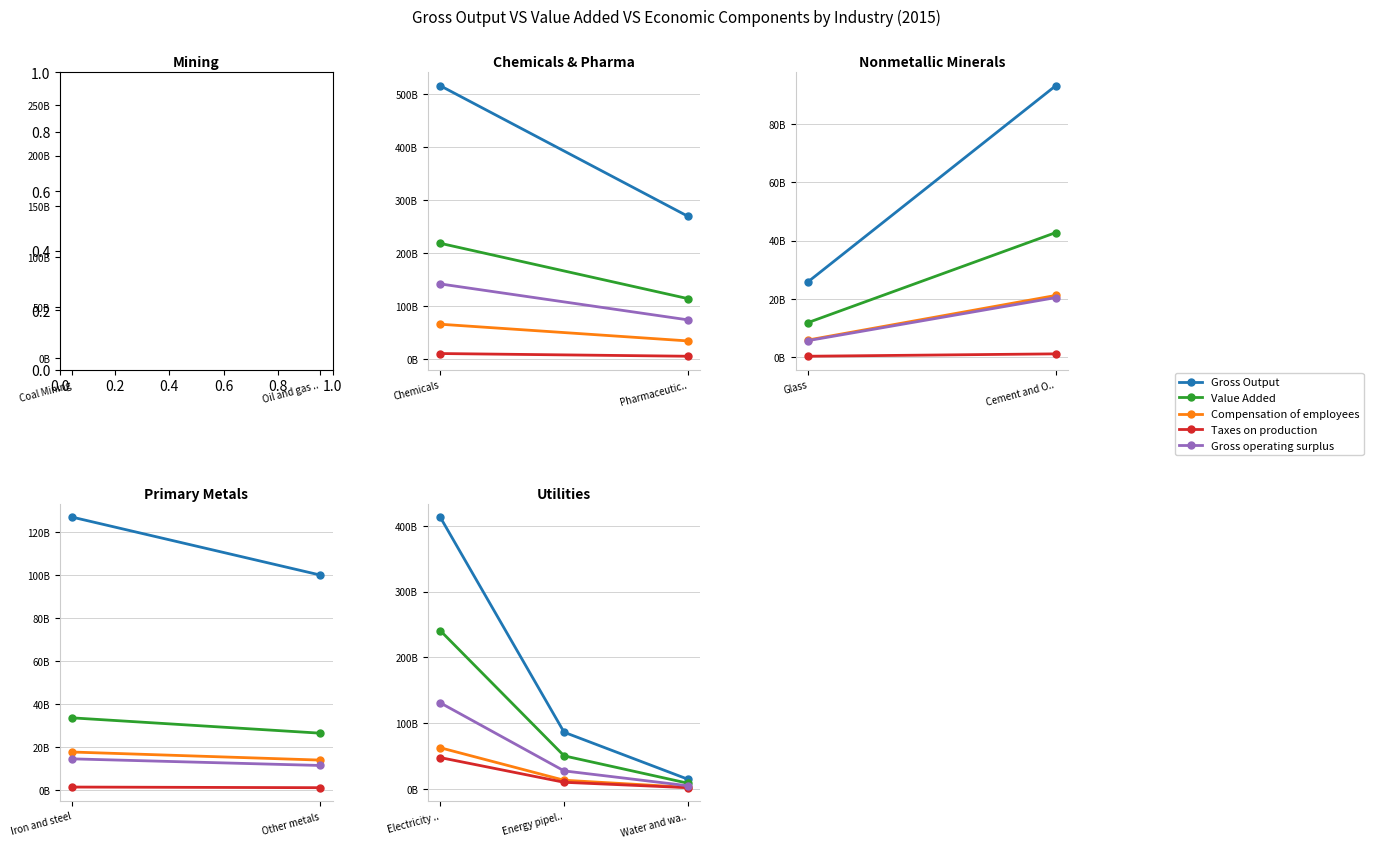

Is this an area chart (filled region under the line)?

No